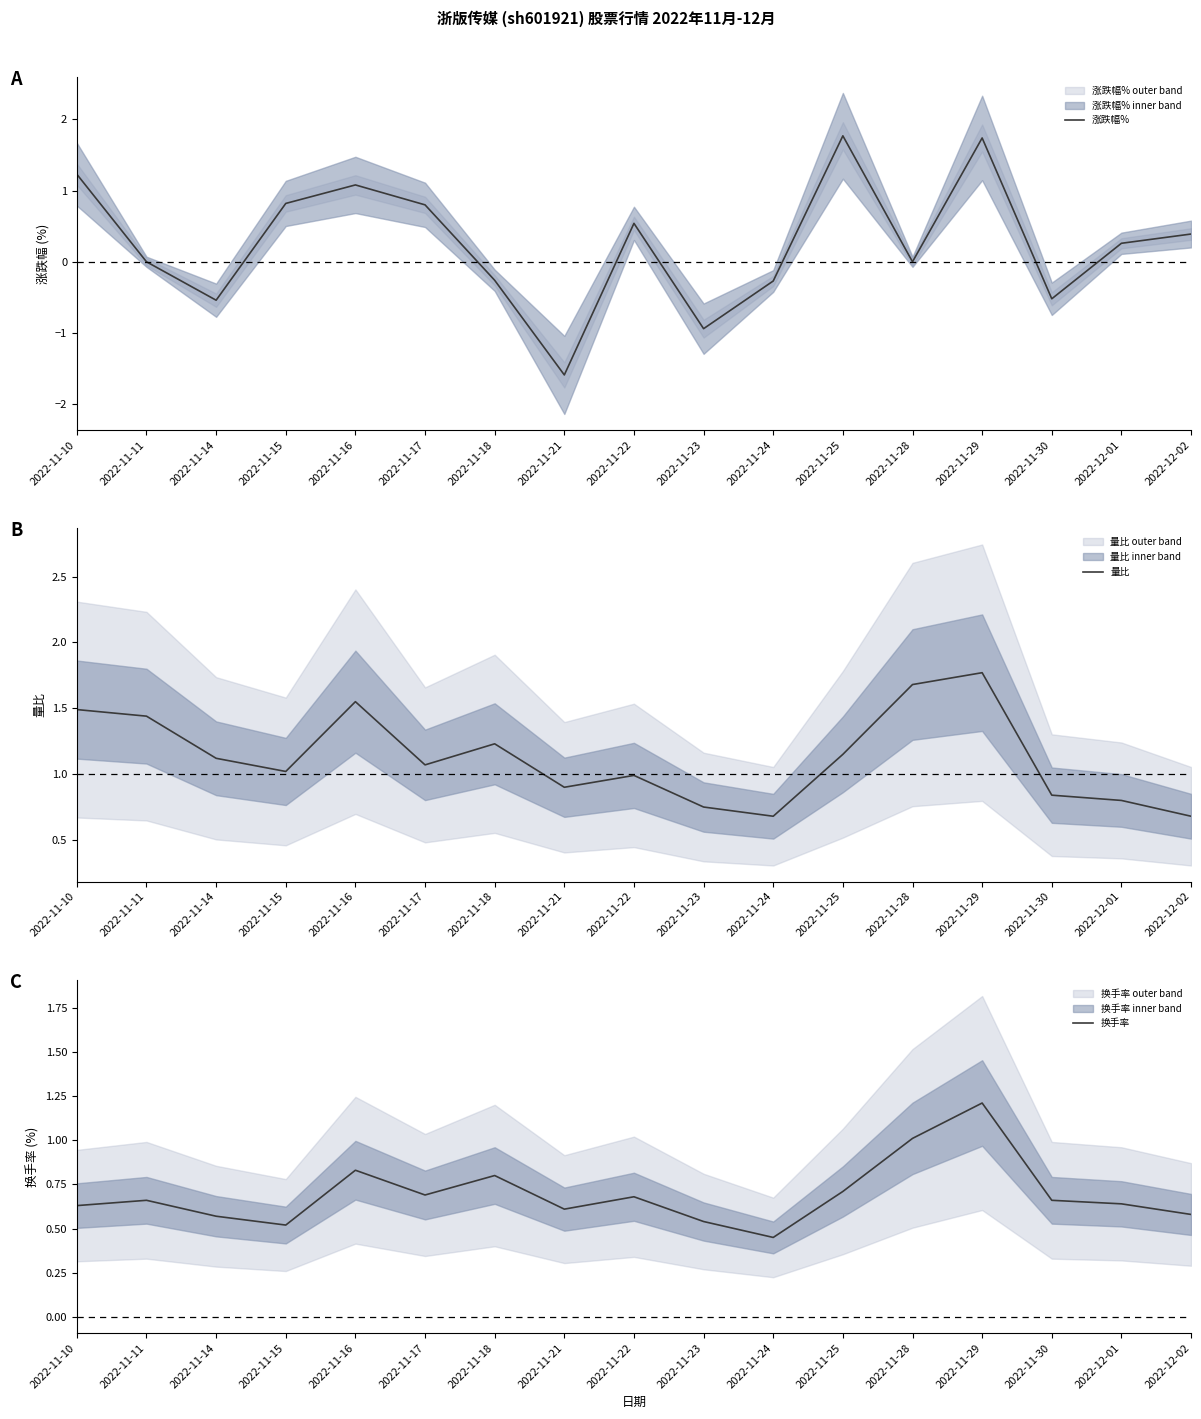

Where do 换手率 and 涨跌幅% first cross each other?

2022-11-10 and 2022-11-11